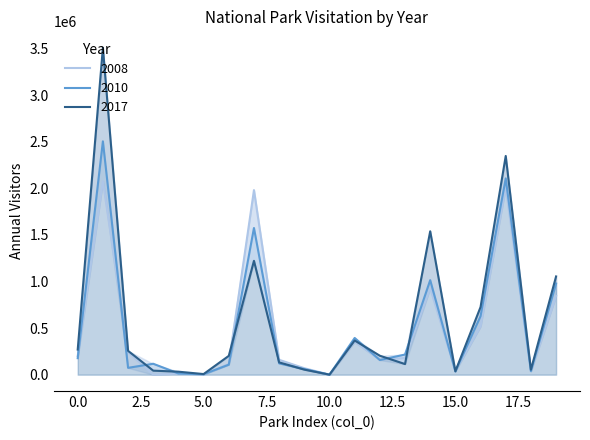

Which series ends up on top after the final intersection of 2008 and 2010?

2010